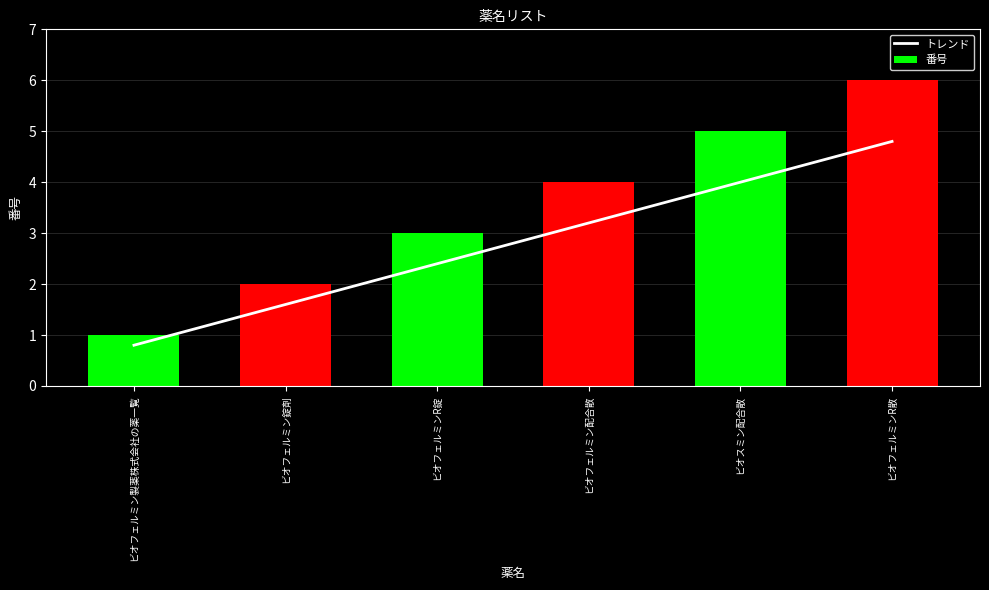

Reading right to left, transcribe all the data shown in this chart.

トレンド: ビオフェルミンR散=4.8	ビオスミン配合散=4.0	ビオフェルミン配合散=3.2	ビオフェルミンR錠=2.4	ビオフェルミン錠剤=1.6	ビオフェルミン製薬株式会社の薬一覧=0.8
番号: ビオフェルミンR散=6.0	ビオスミン配合散=5.0	ビオフェルミン配合散=4.0	ビオフェルミンR錠=3.0	ビオフェルミン錠剤=2.0	ビオフェルミン製薬株式会社の薬一覧=1.0